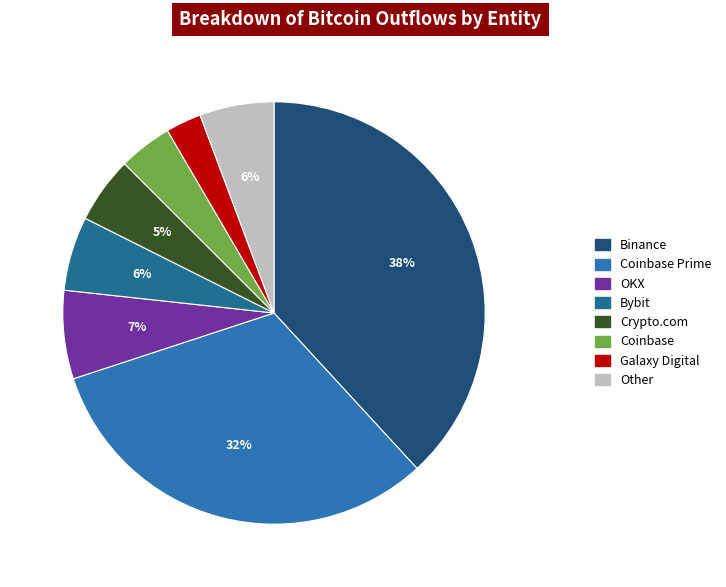

Is there a majority slice in this chart?

No